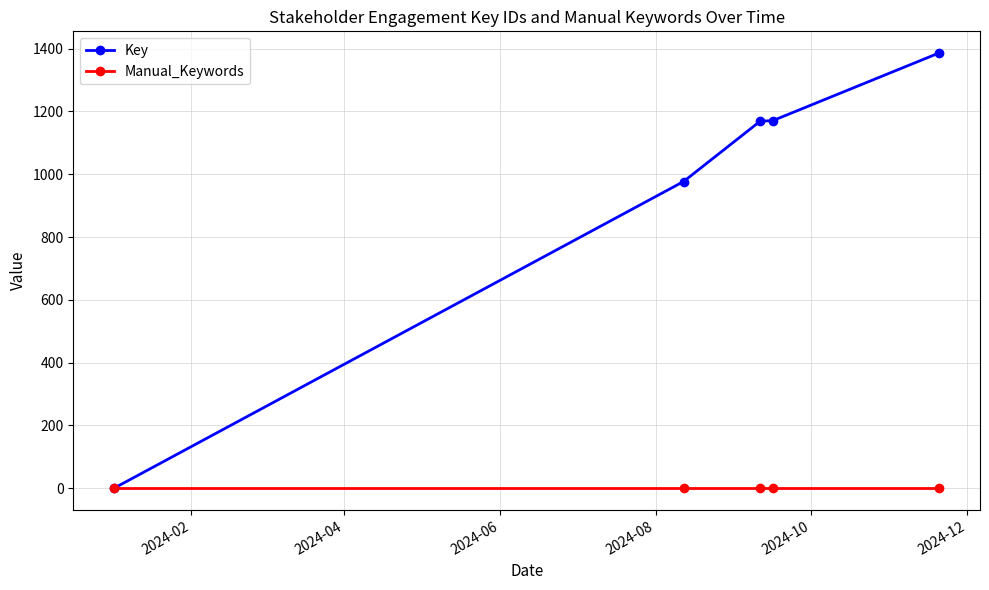

List the series in order of their overall mean, highest first.

Key, Manual_Keywords